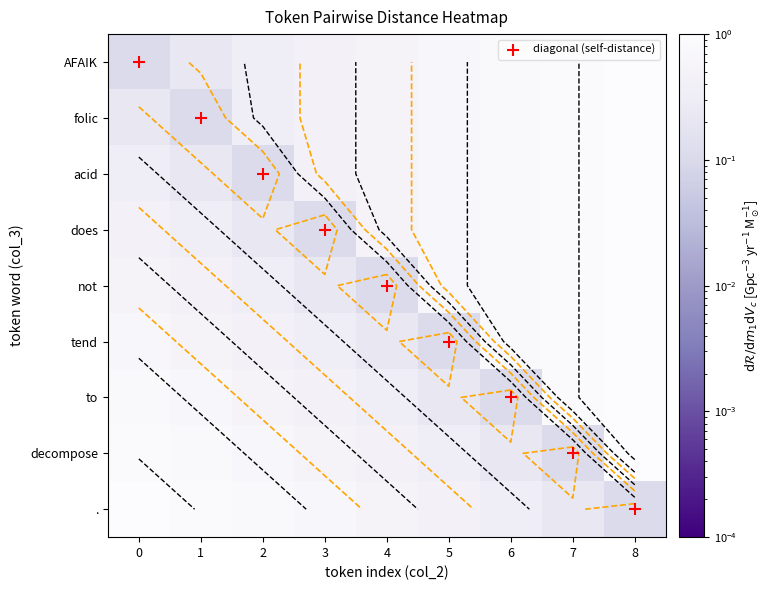

How many distinct data groups are displayed?

10